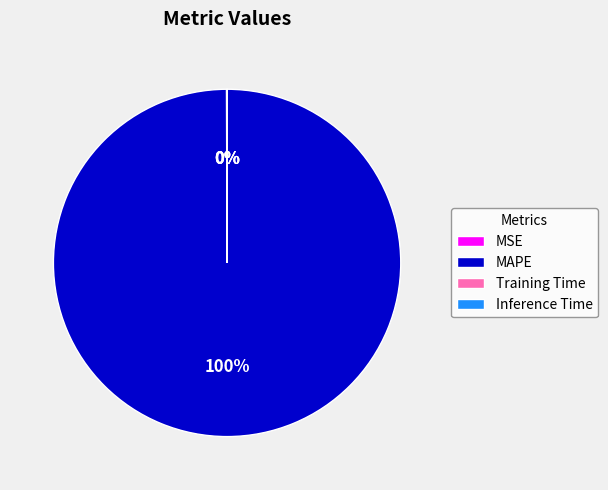

To the nearest percent, what portion does MAPE represent?

100%